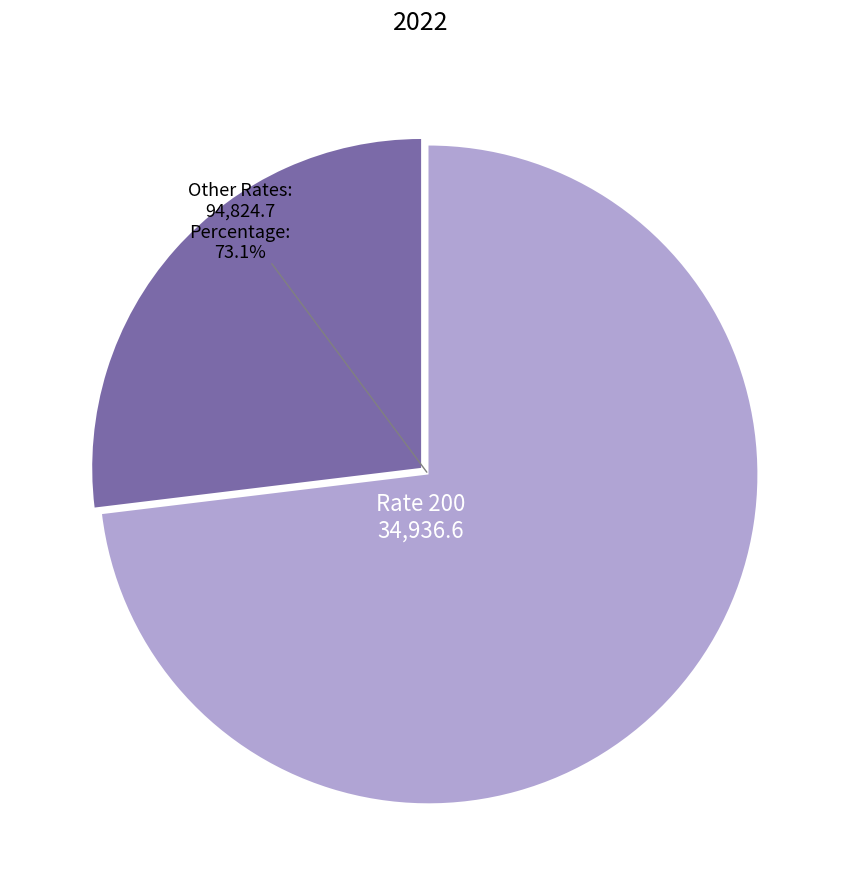

Count the number of slices in the pie.

2